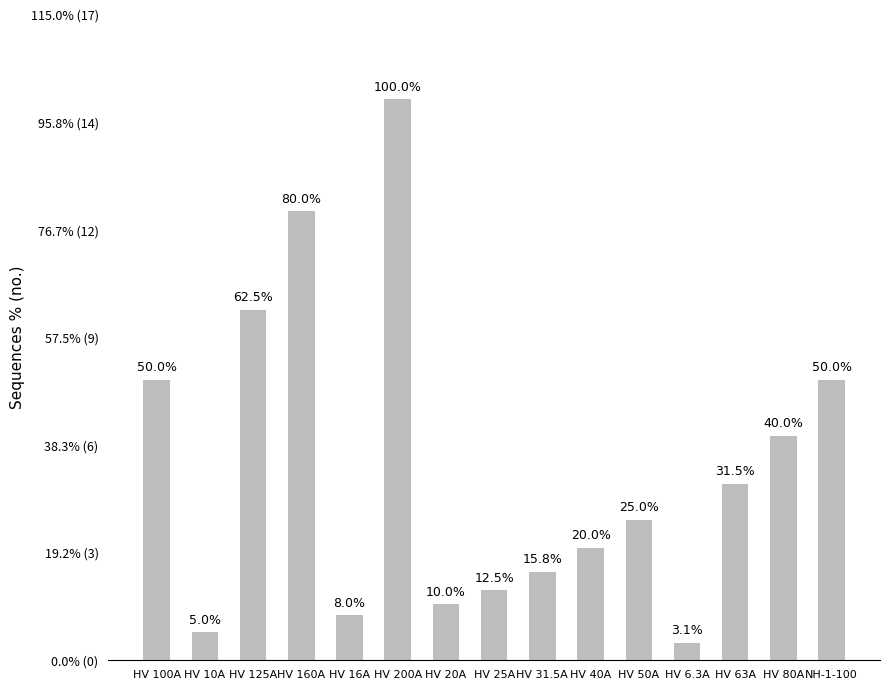

Reading left to right, transcribe all the data shown in this chart.

100.0	10.0	125.0	160.0	16.0	200.0	20.0	25.0	31.5	40.0	50.0	6.3	63.0	80.0	100.0